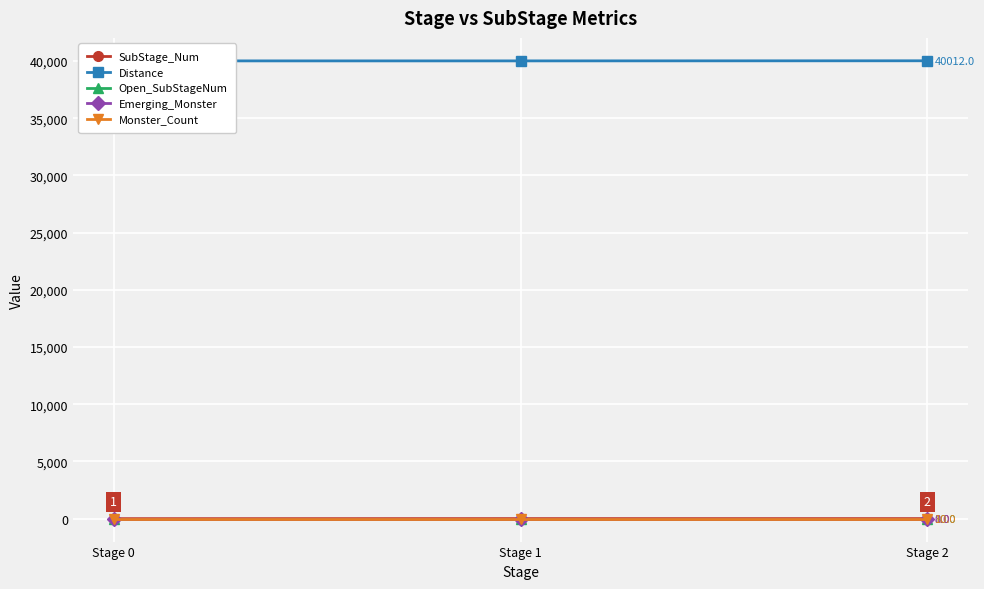

Is it true that SubStage_Num equals 8 at Stage 2?

True